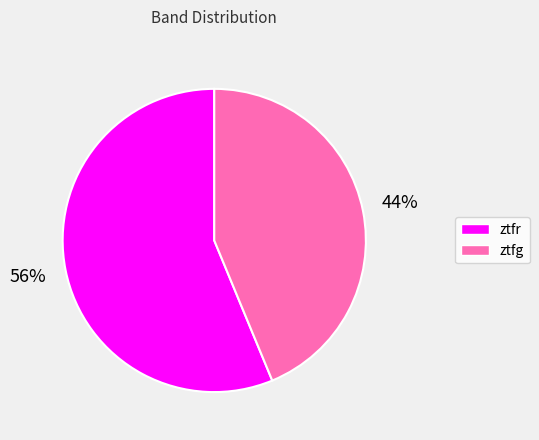

Which category has the biggest portion of the pie?

ztfr